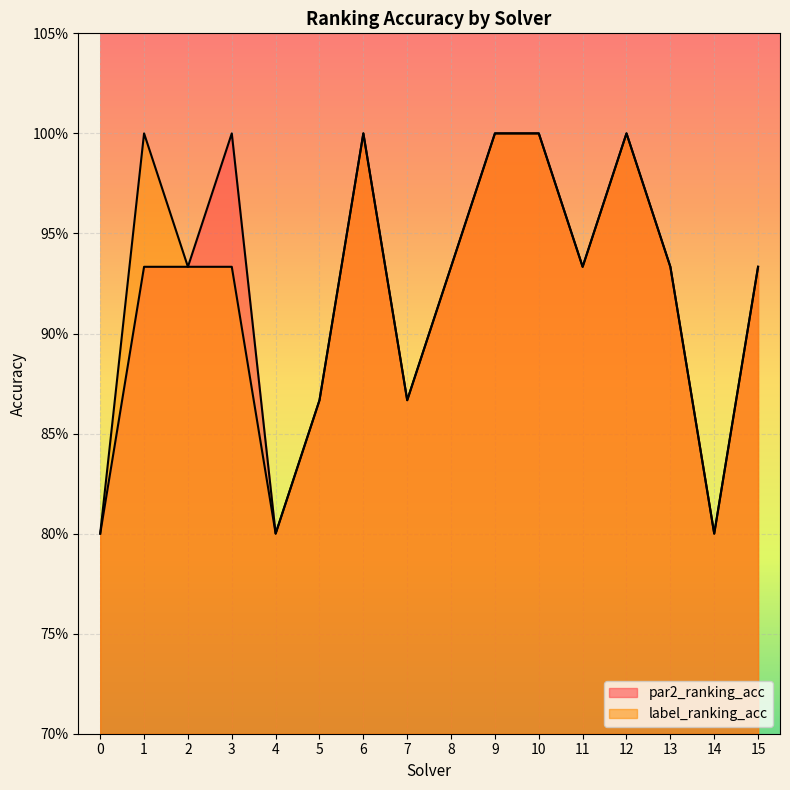

At which category is the sum across all series the highest?

6